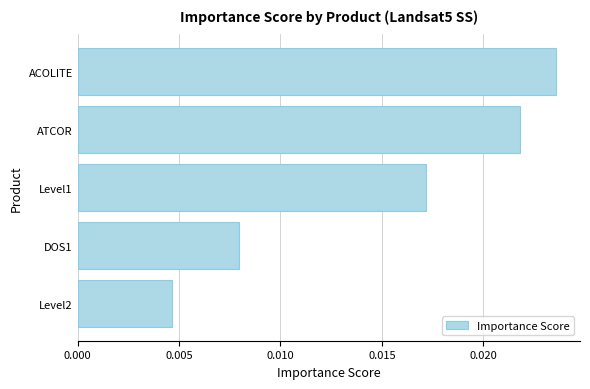

Rank the categories by value from highest to lowest.

ACOLITE, ATCOR, Level1, DOS1, Level2